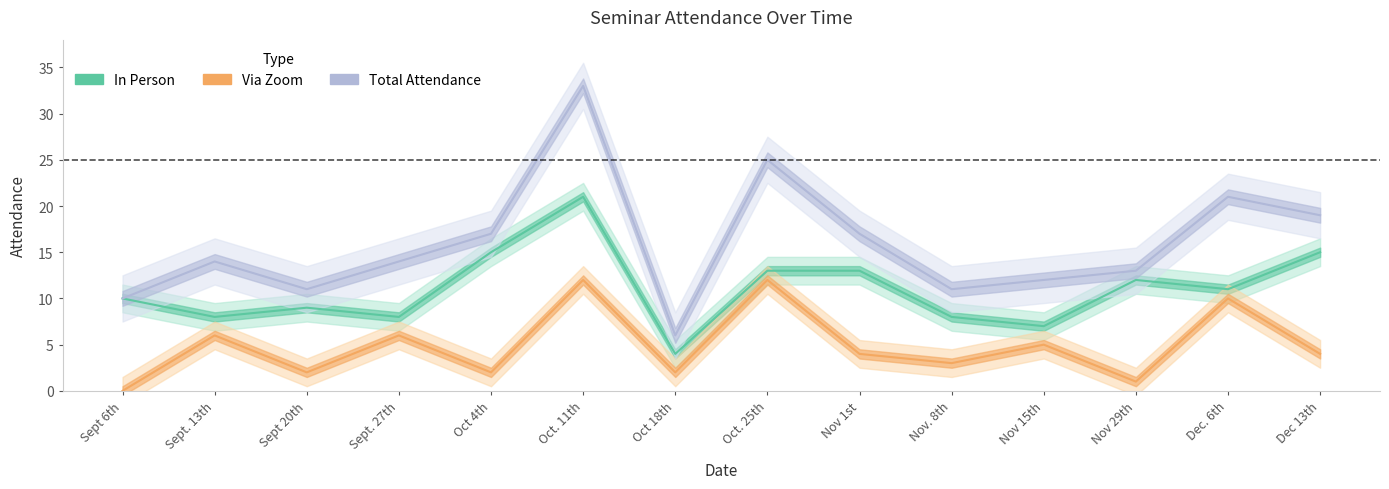

Which category has the lowest value in the Total Attendance series?

Oct 18th